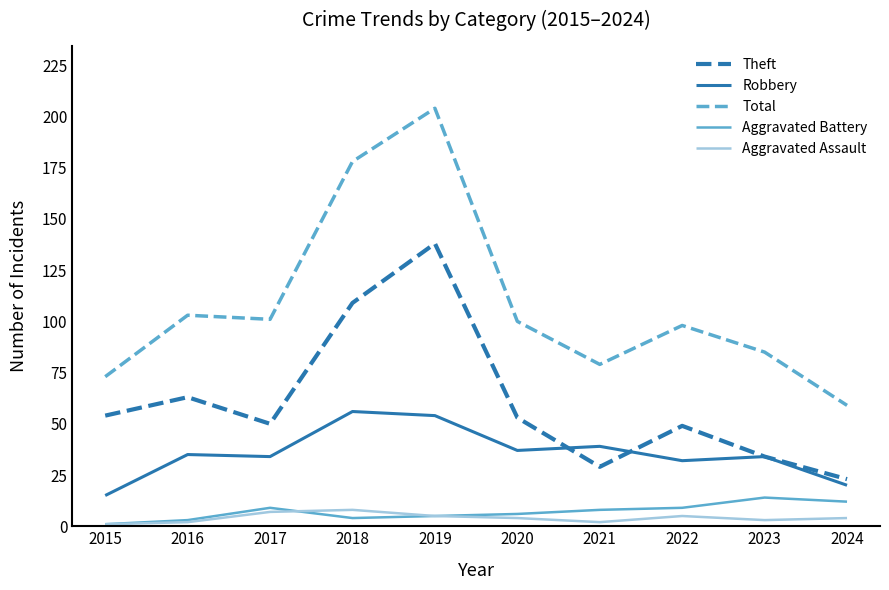

True or false: Robbery and Aggravated Assault intersect in this chart.

False